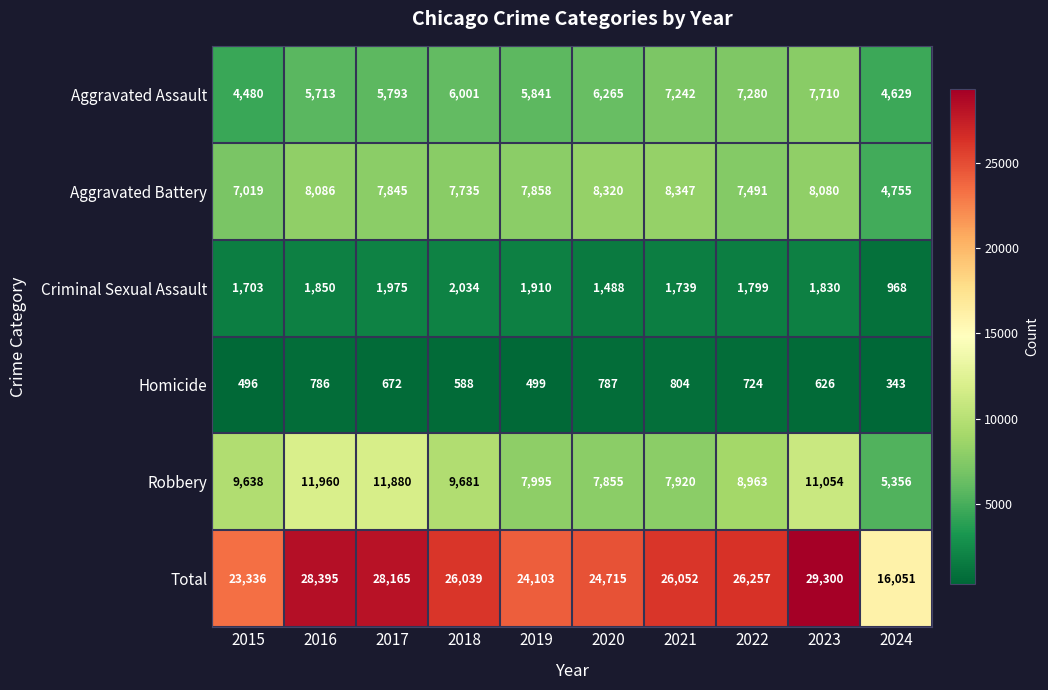

What is the sum of all Criminal Sexual Assault values?

17296